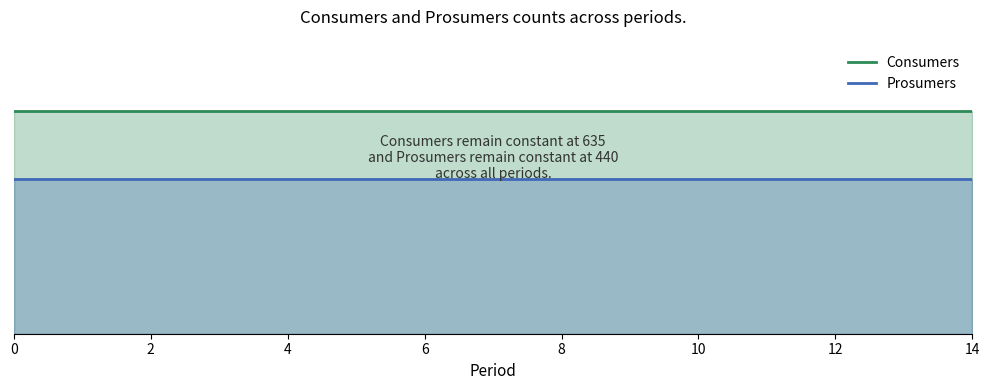

True or false: Prosumers and Consumers intersect in this chart.

False